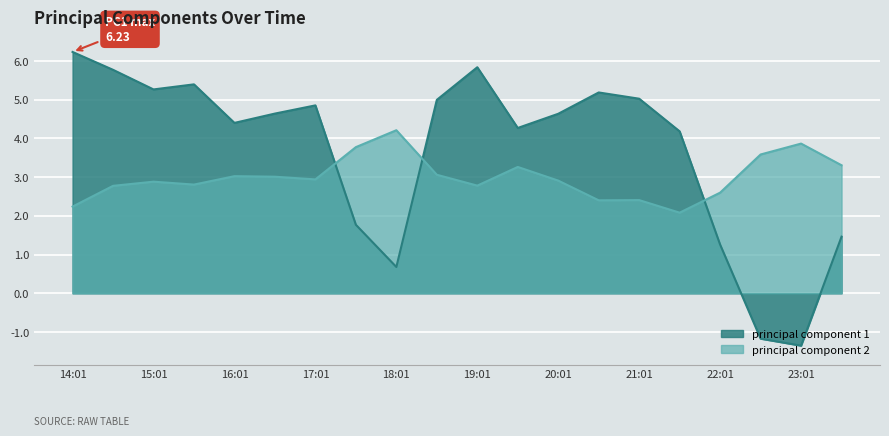

What is the sum of the principal component 2 values at 2022/11/04 19:31 and 2022/11/04 16:31?

6.3